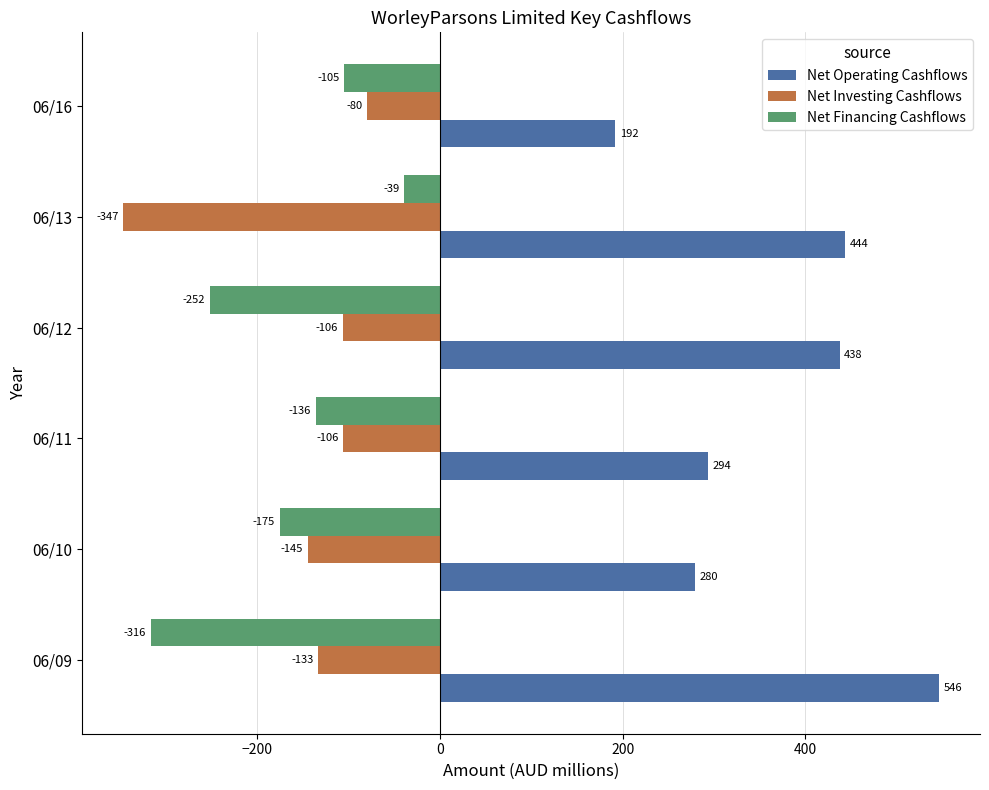

Is the value of Net Financing Cashflows at 06/10 greater than the value of Net Investing Cashflows at 06/16?

No